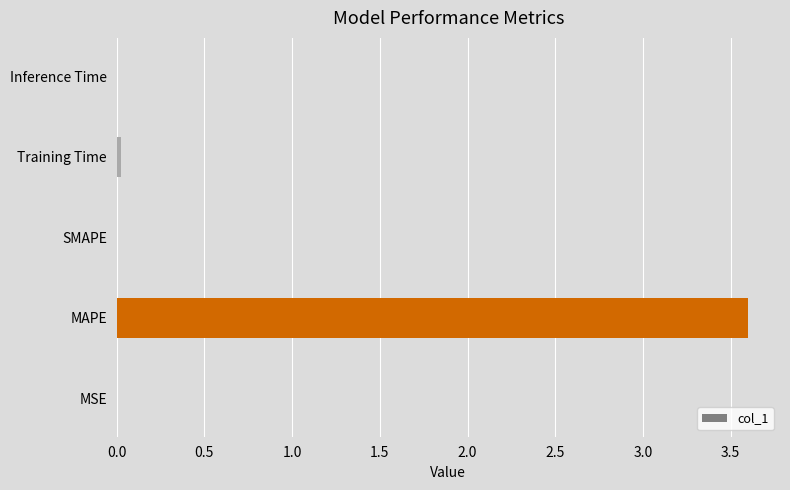

What is the approximate value at MAPE?

3.6